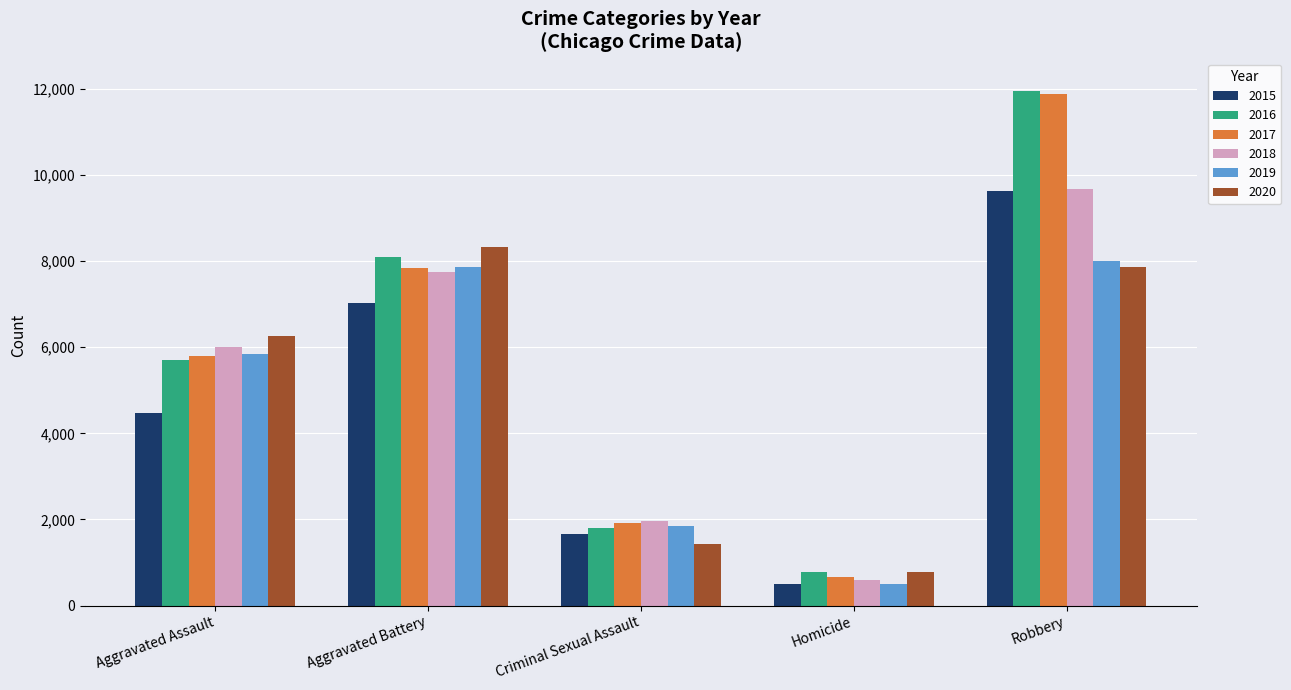

What are all the series names shown in the legend?

2015, 2016, 2017, 2018, 2019, 2020